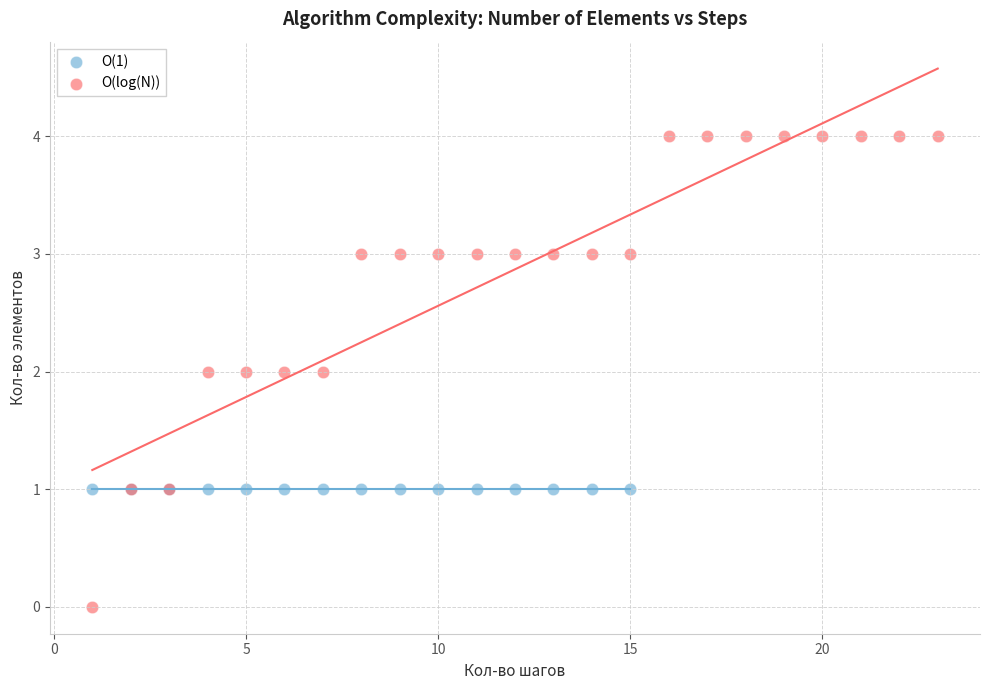

Which series reaches the maximum Y coordinate?

O(log(N))